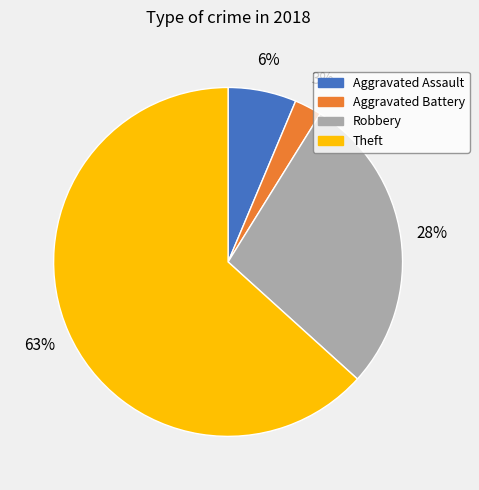

Between Aggravated Battery and Aggravated Assault, which is larger?

Aggravated Assault